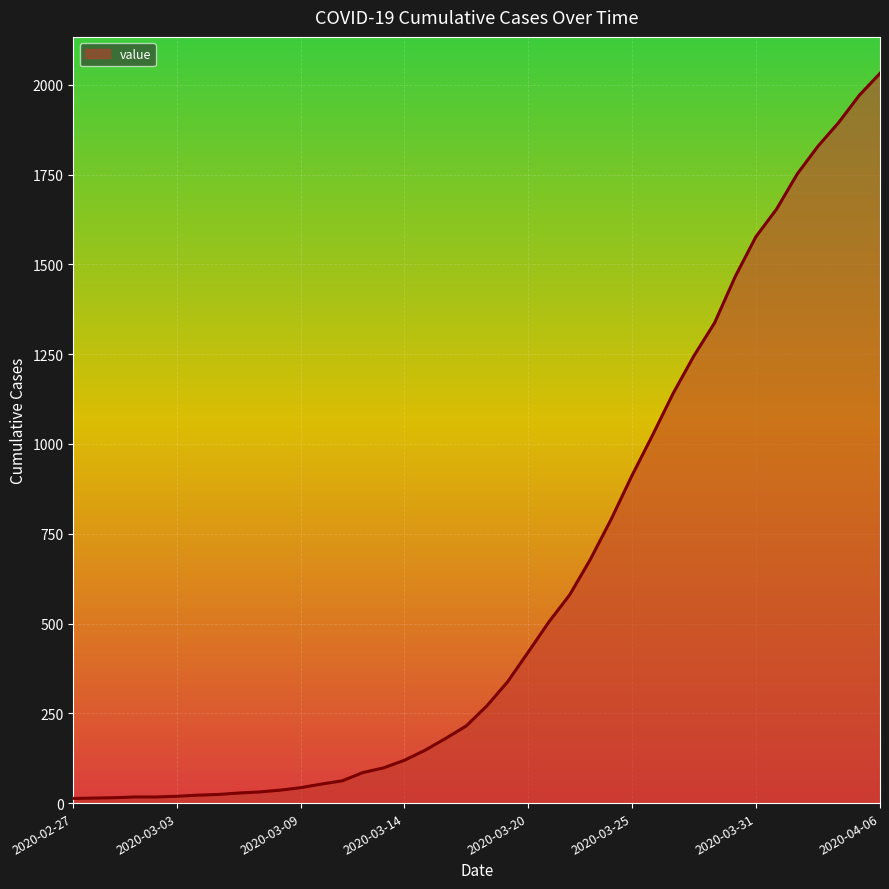

What is the maximum value shown in the chart?

2032